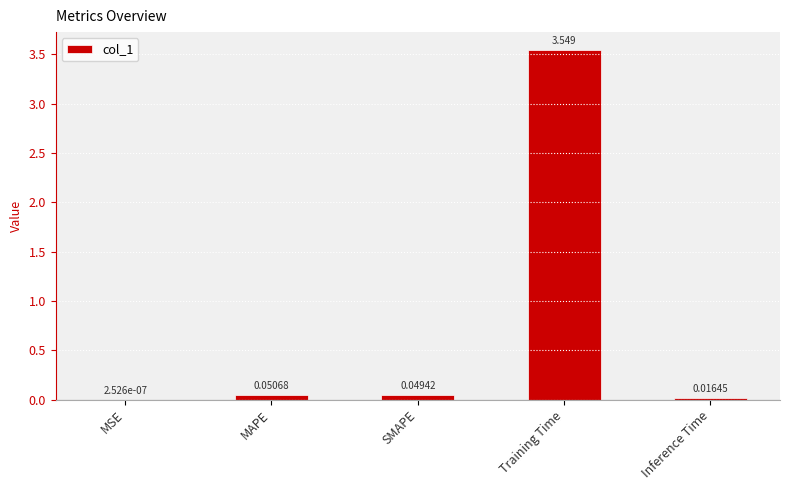

Count the number of categories in the chart.

5